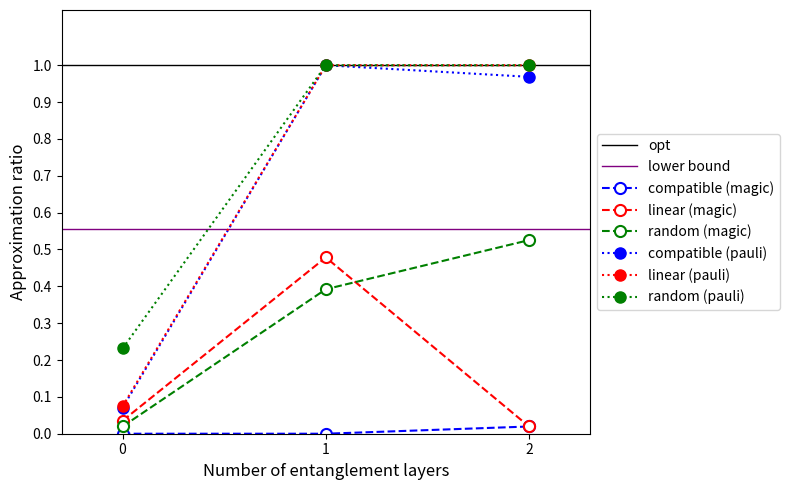

What is the maximum value shown in the chart?

1.0